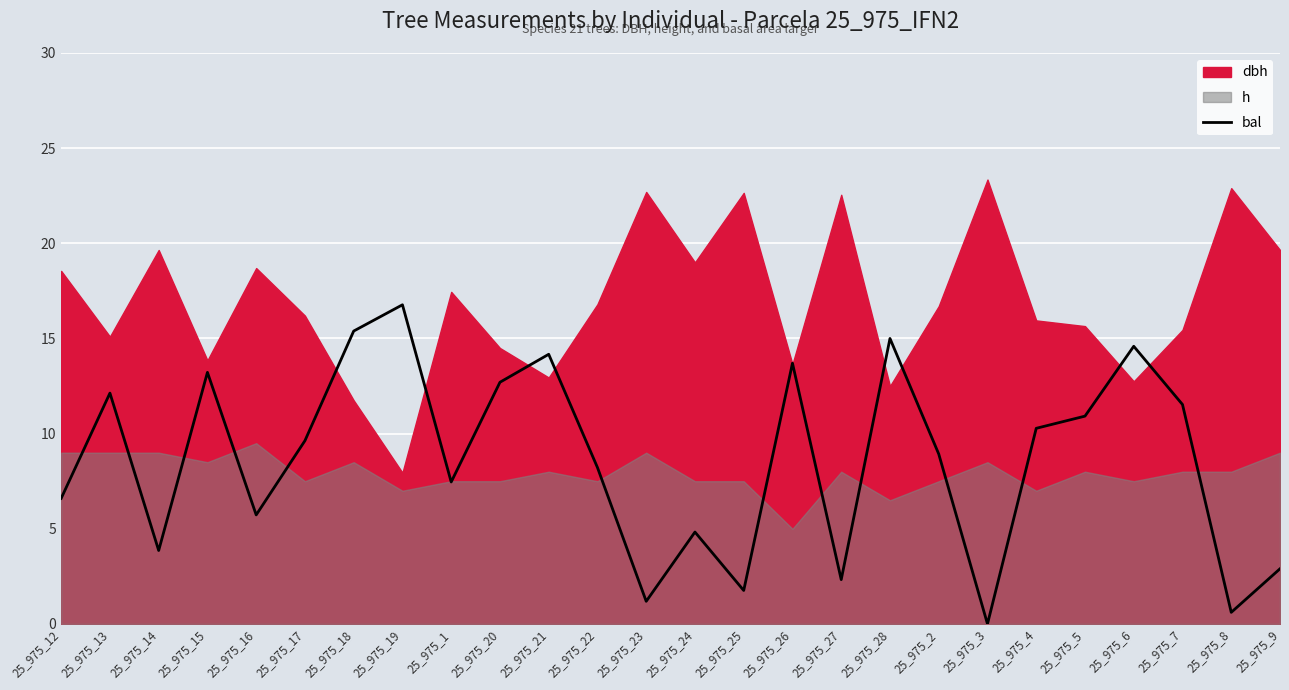

The value of bal at 25_975_5 is 10.9. True or false?

True